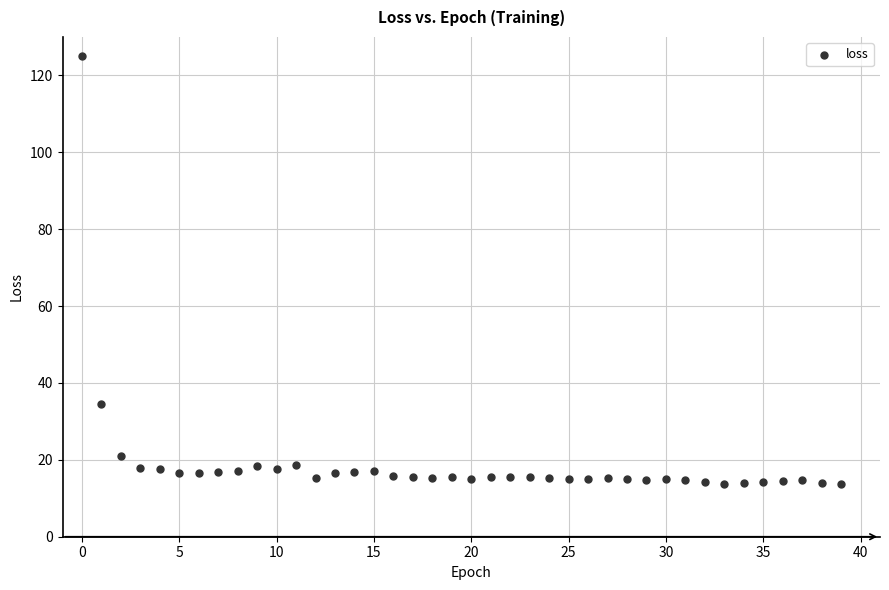

What is the range of Y values (max minus min)?

111.4